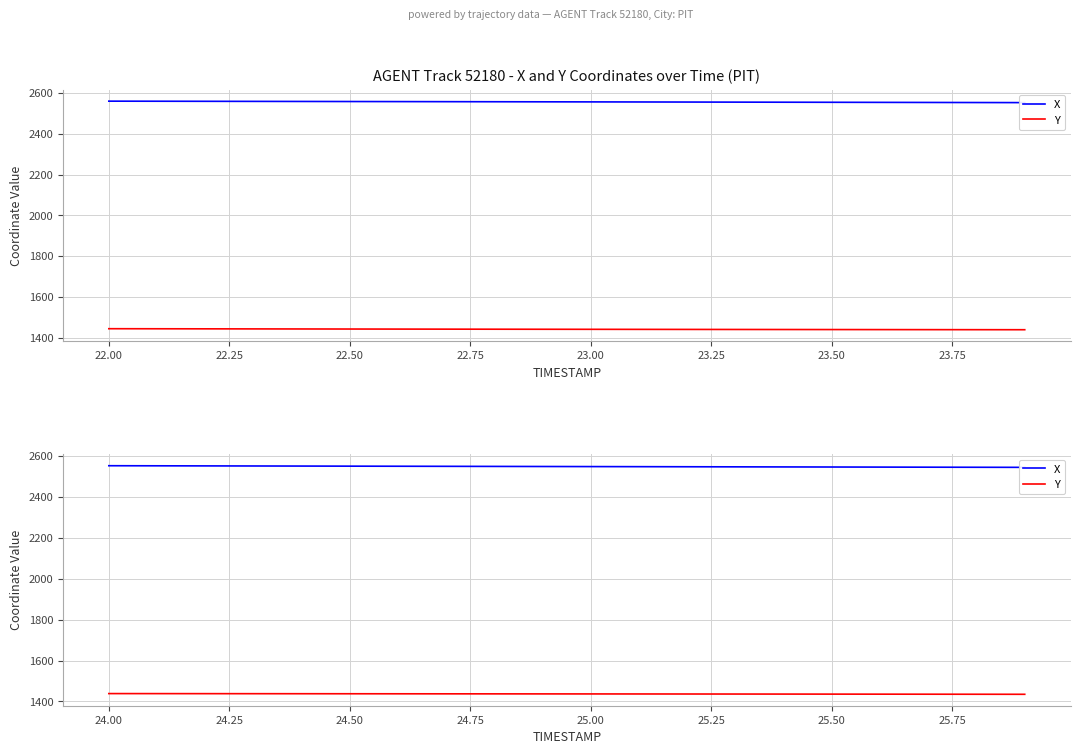

True or false: X and Y intersect in this chart.

False